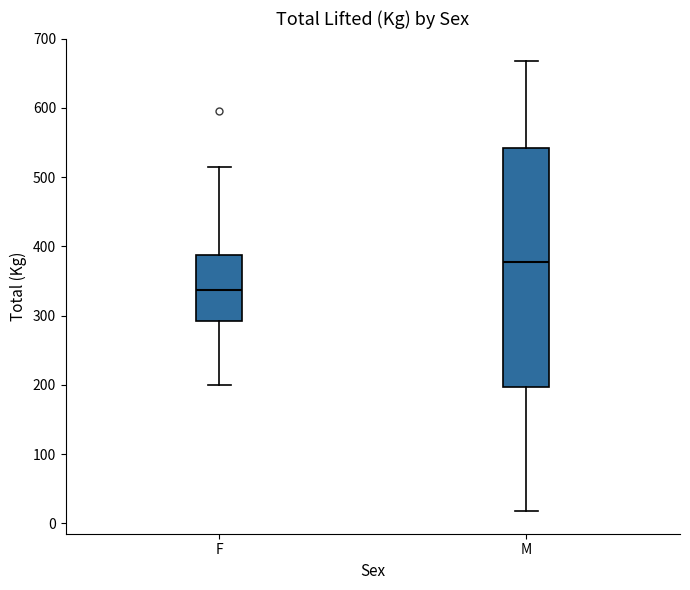

Where does the lower whisker of the box for M end on the y-axis? The values are not printed on the chart, so give them approximately, as read against the axis.

20